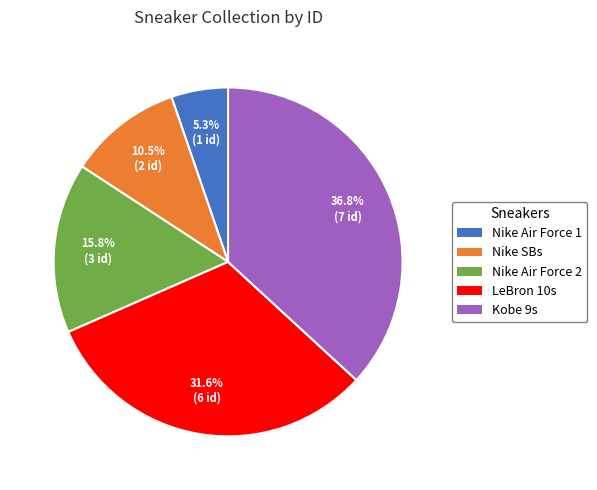

Is Nike Air Force 1 the majority of the pie?

No